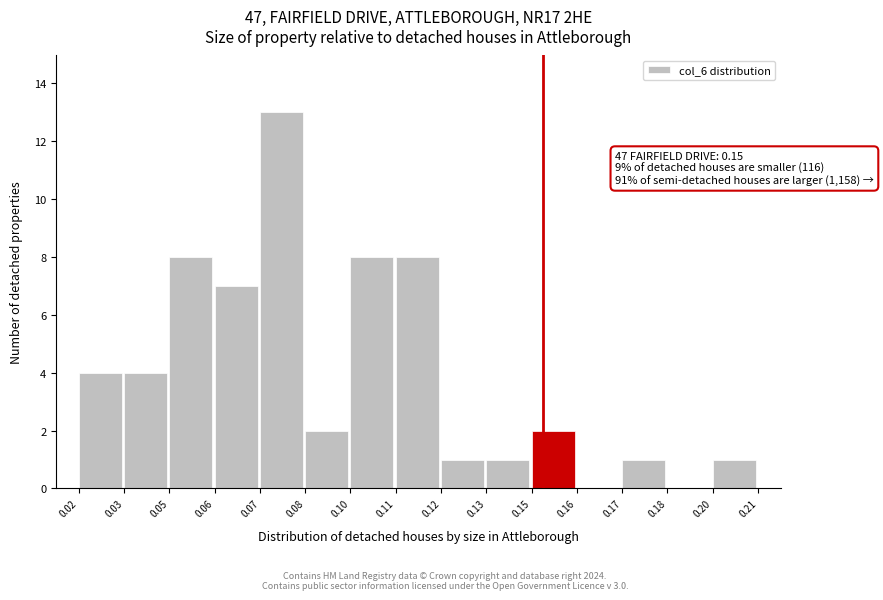

Reading left to right, transcribe all the data shown in this chart.

0.02=4	0.03=4	0.05=8	0.06=7	0.07=13	0.08=2	0.10=8	0.11=8	0.12=1	0.13=1	0.15=2	0.16=0	0.17=1	0.18=0	0.20=1